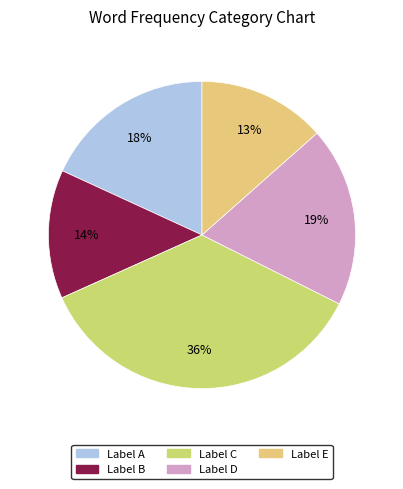

Count the number of slices in the pie.

5